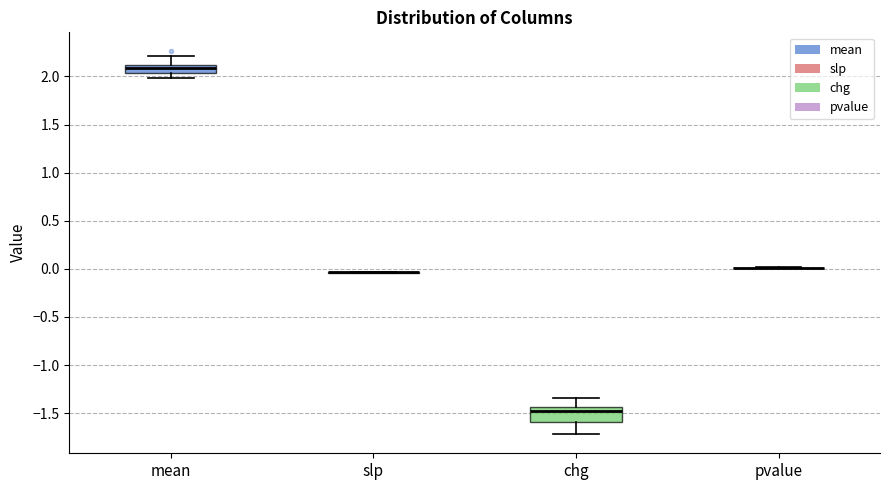

Comparing the boxes themselves (not the whiskers), which one is the tallest?

chg